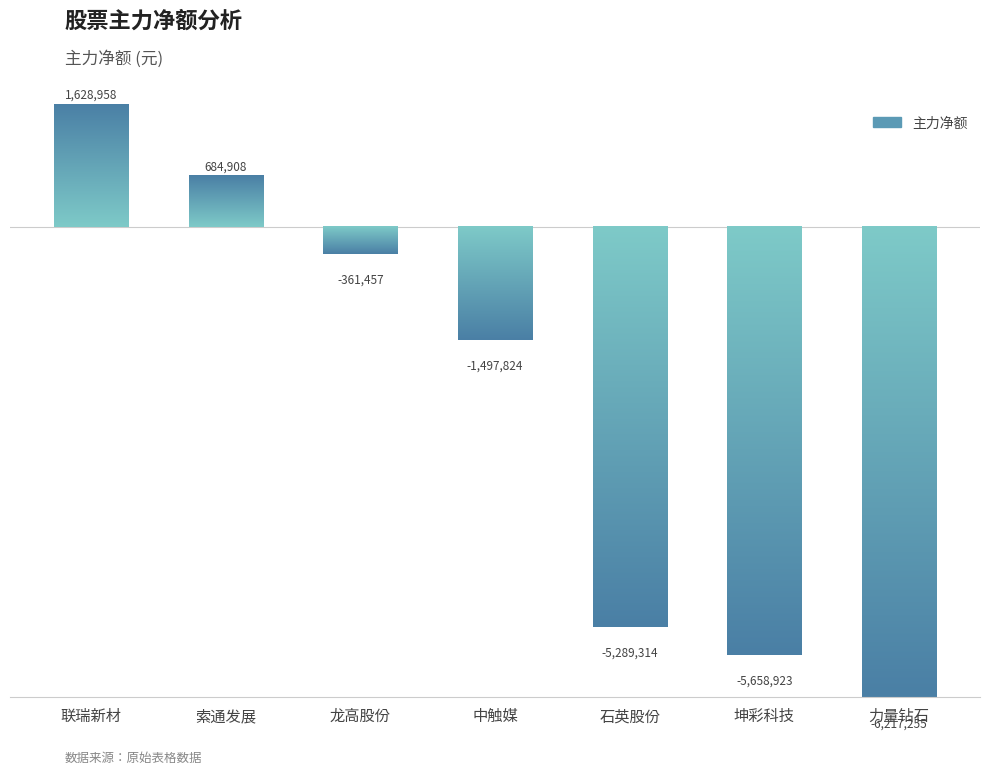

What is the maximum value shown in the chart?

1628958